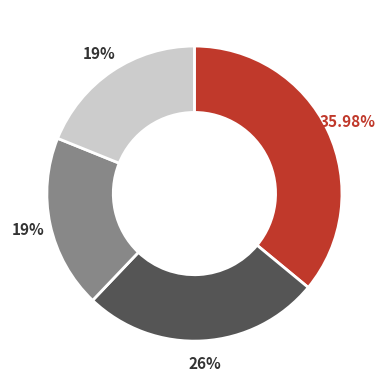

Is there any slice that represents more than half of the pie?

No